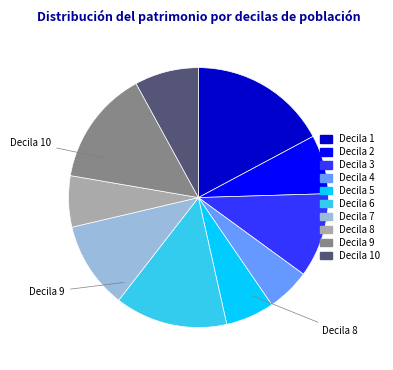

How many segments does this pie chart have?

10